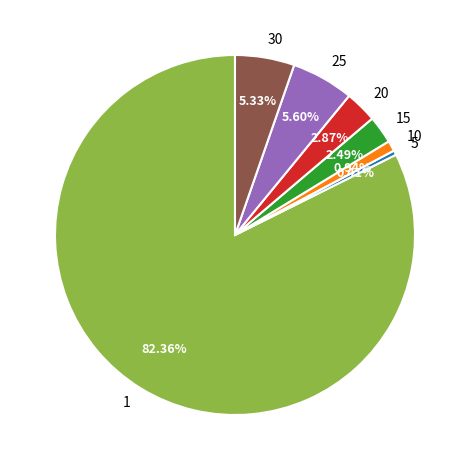

How many slices are in this pie chart?

7